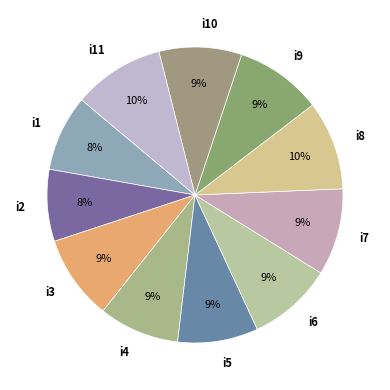

Count the number of slices in the pie.

11